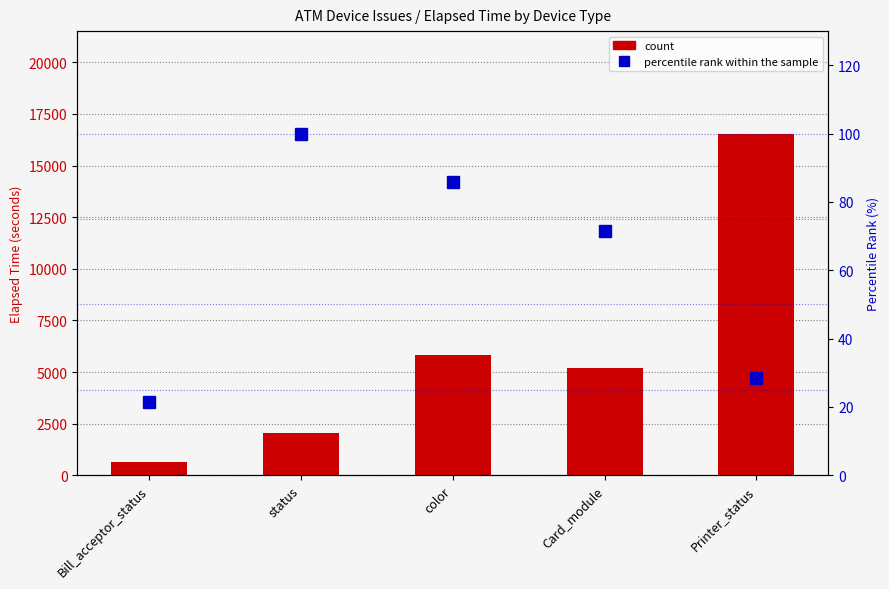

Is the value of percentile rank within the sample at Printer_status greater than the value of count at status?

No